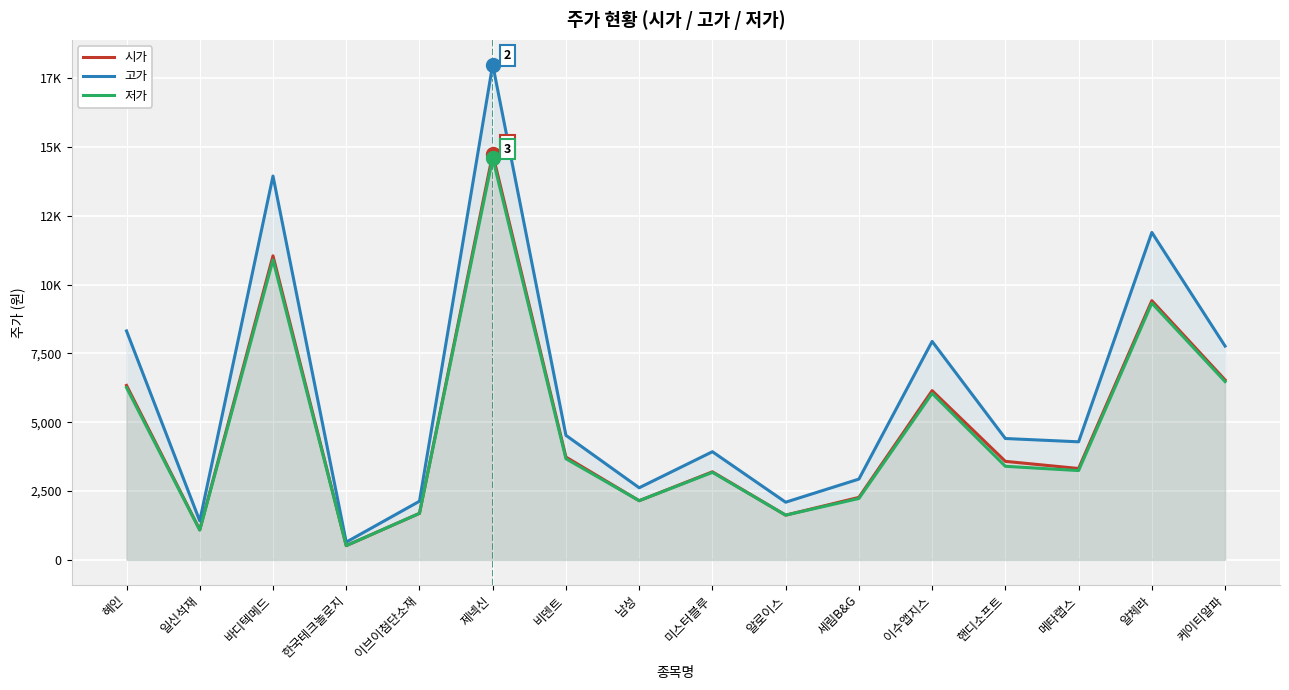

Does the chart display data point markers on the line(s)?

No